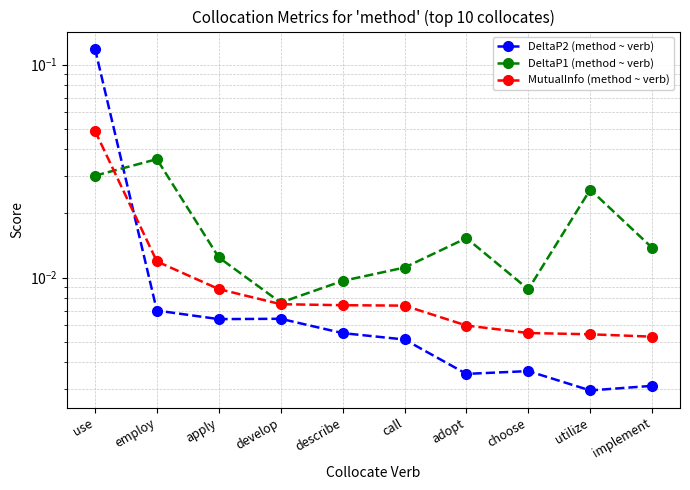

After their last crossing, which series has the higher values: DeltaP2 (method ~ verb) or MutualInfo (method ~ verb)?

MutualInfo (method ~ verb)